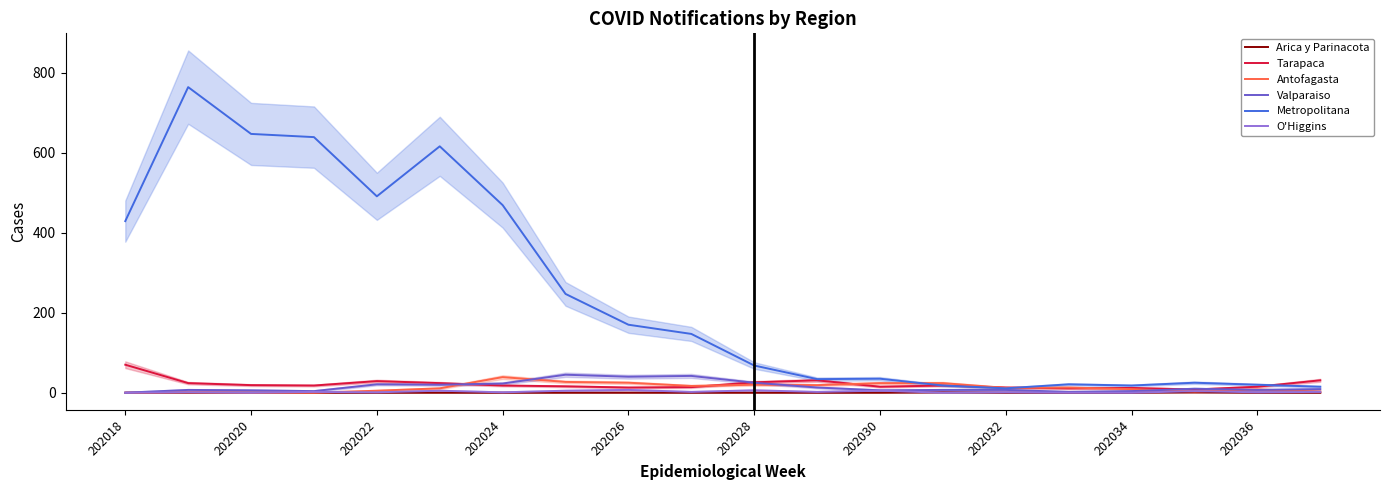

Rank the series by their maximum value, from highest to lowest.

Metropolitana, Tarapaca, Valparaiso, Antofagasta, O'Higgins, Arica y Parinacota